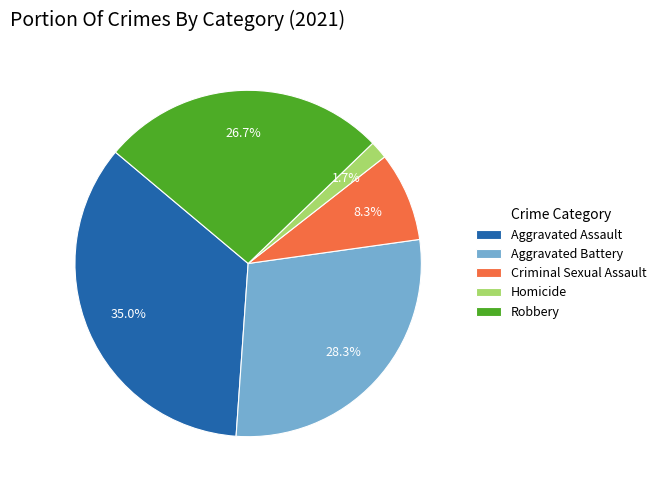

To the nearest percent, what is the combined percentage of Robbery and Criminal Sexual Assault?

35%